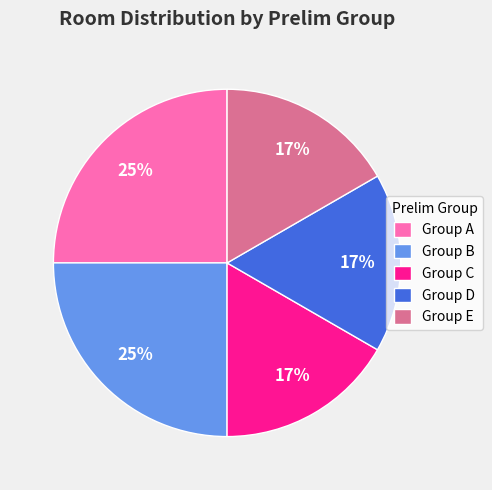

To the nearest percent, what portion does Group B represent?

25%